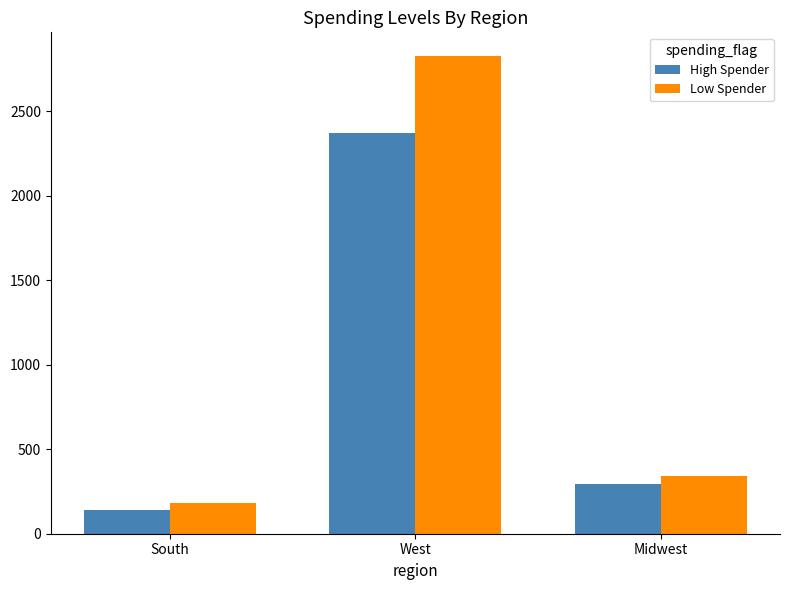

Reading right to left, list all the values displayed in this chart.

High Spender: 293.9	2373.6	140.0
Low Spender: 342.6	2825.6	179.2